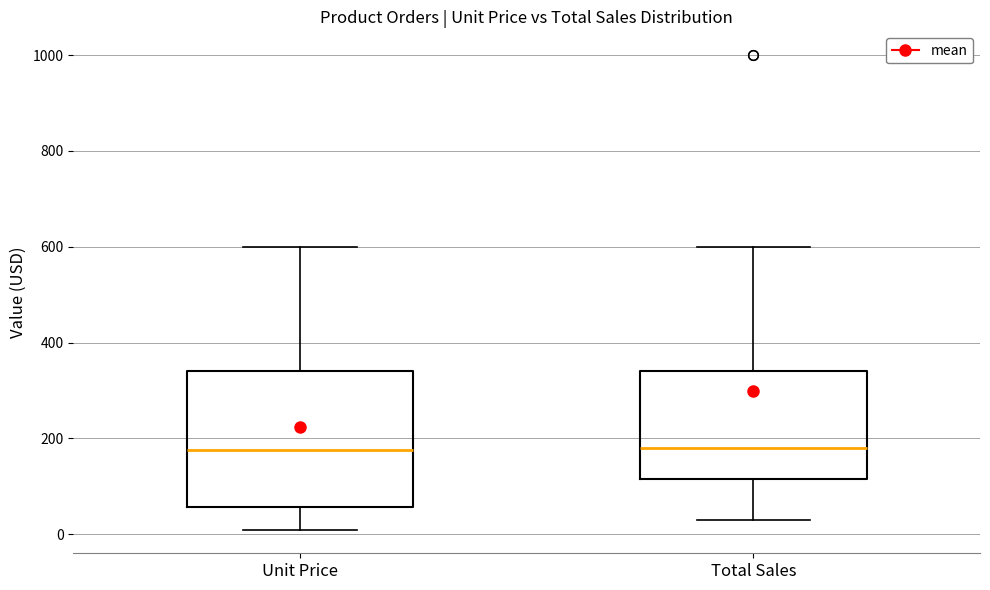

Reading left to right, read every box against the y-axis: the position of its median line, the range the box covers, and the ends of its whiskers. The values are not printed on the chart, so give them approximately, as read against the axis.

Unit Price: median 180, box 60 to 340, whiskers 20 to 600
Total Sales: median 180, box 120 to 340, whiskers 40 to 600